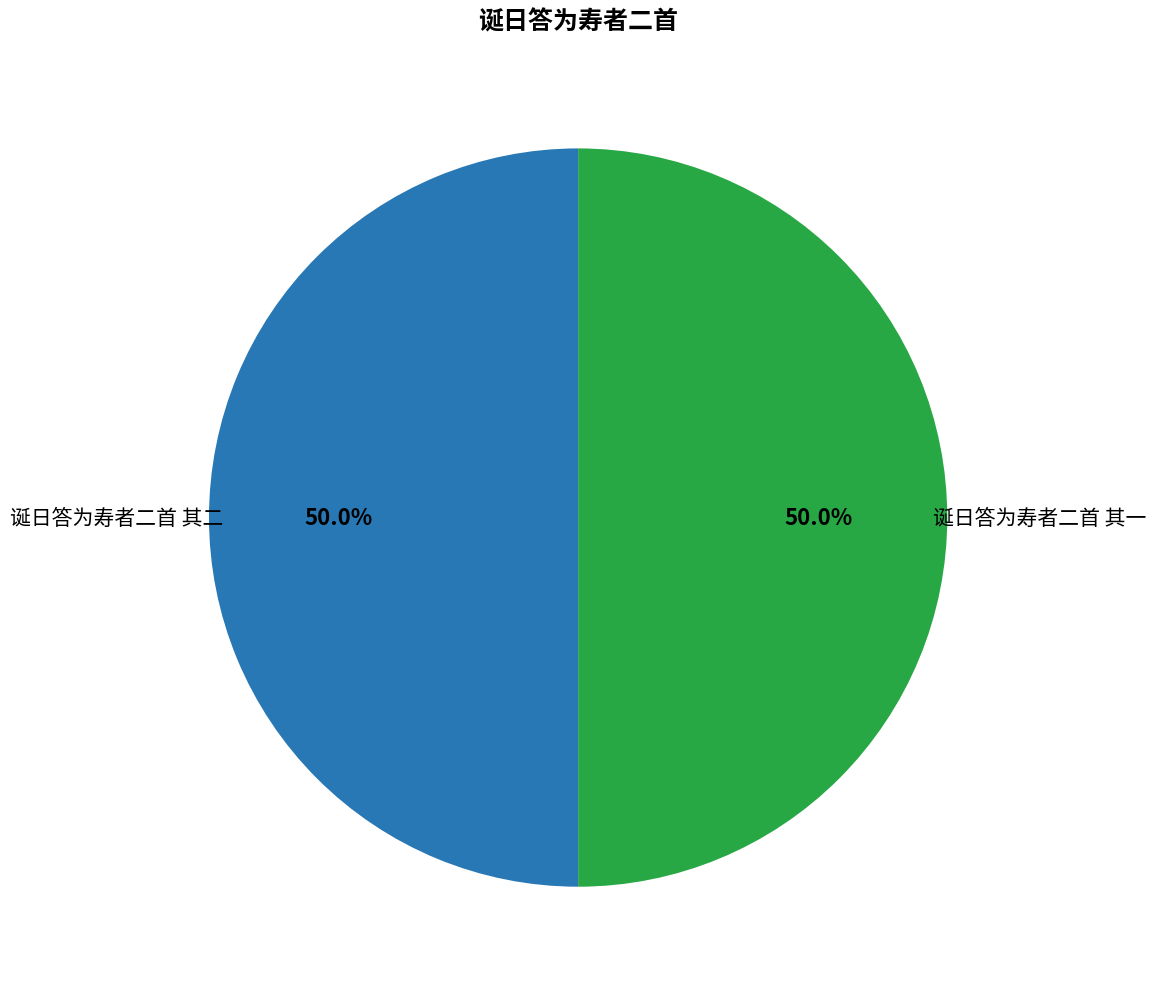

How many segments does this pie chart have?

2